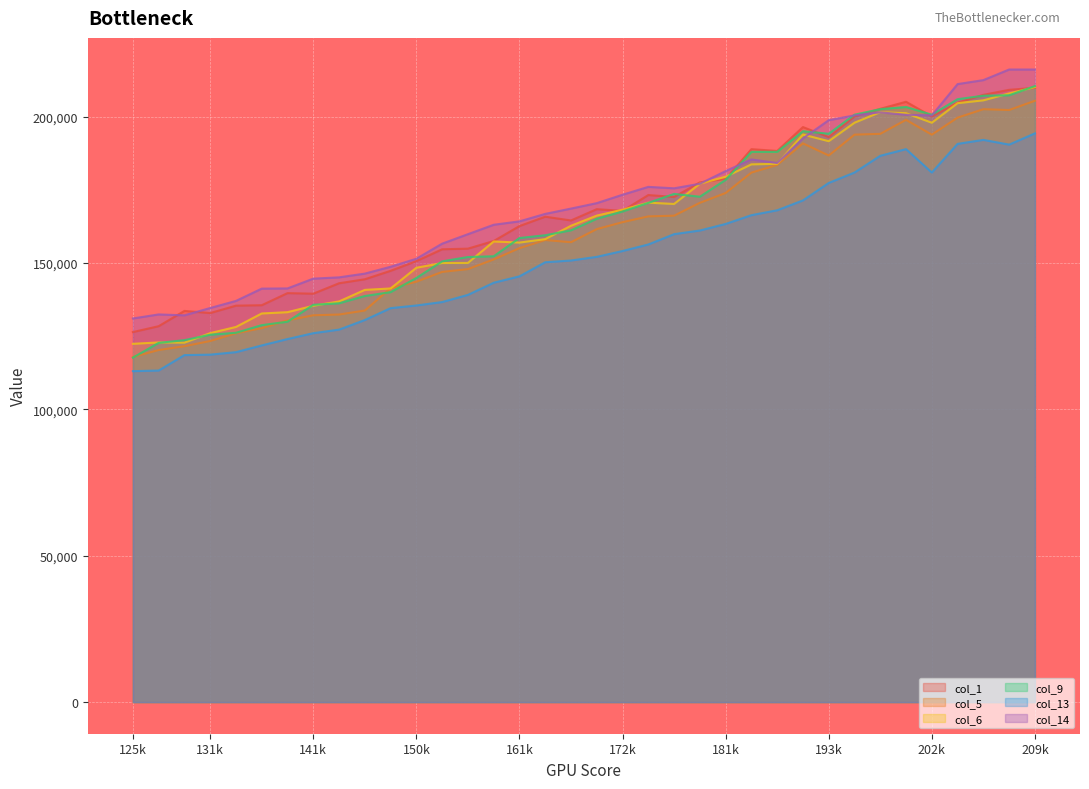

How many series are shown in this chart?

6